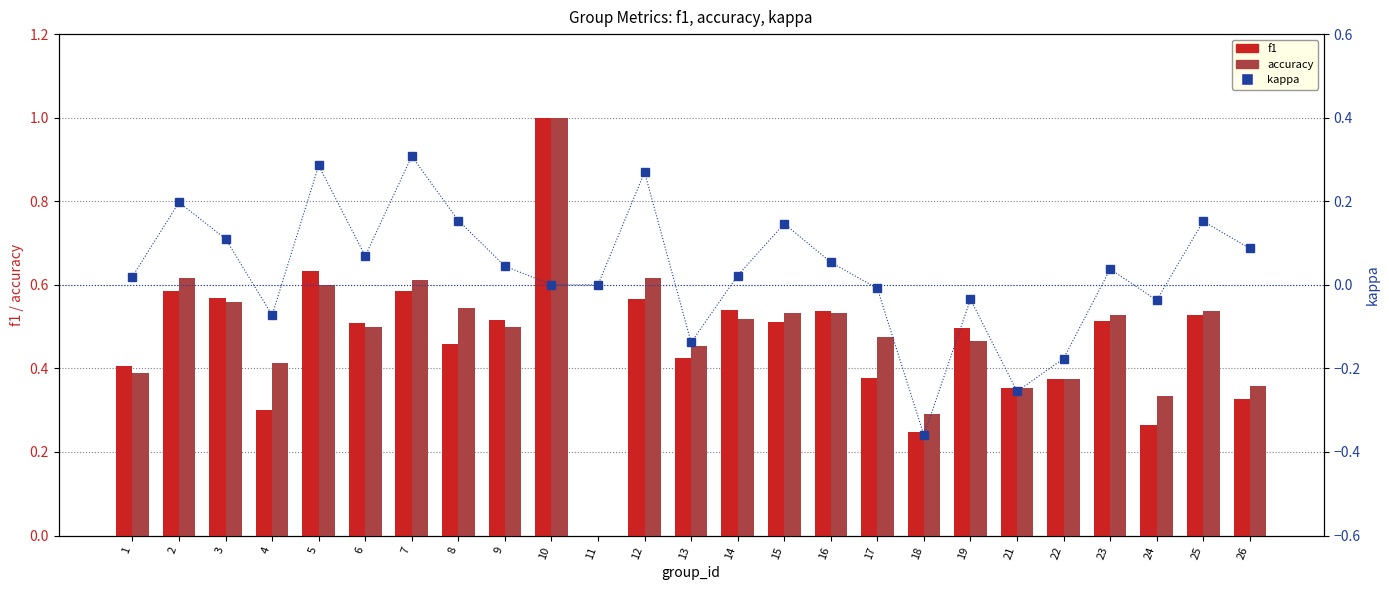

Is the value of accuracy at 3 greater than the value of kappa at 8?

Yes